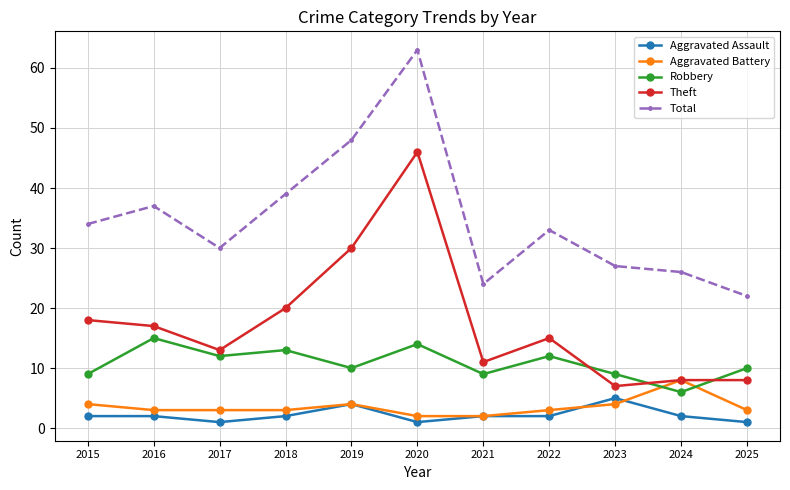

What is the minimum value for Total?

22